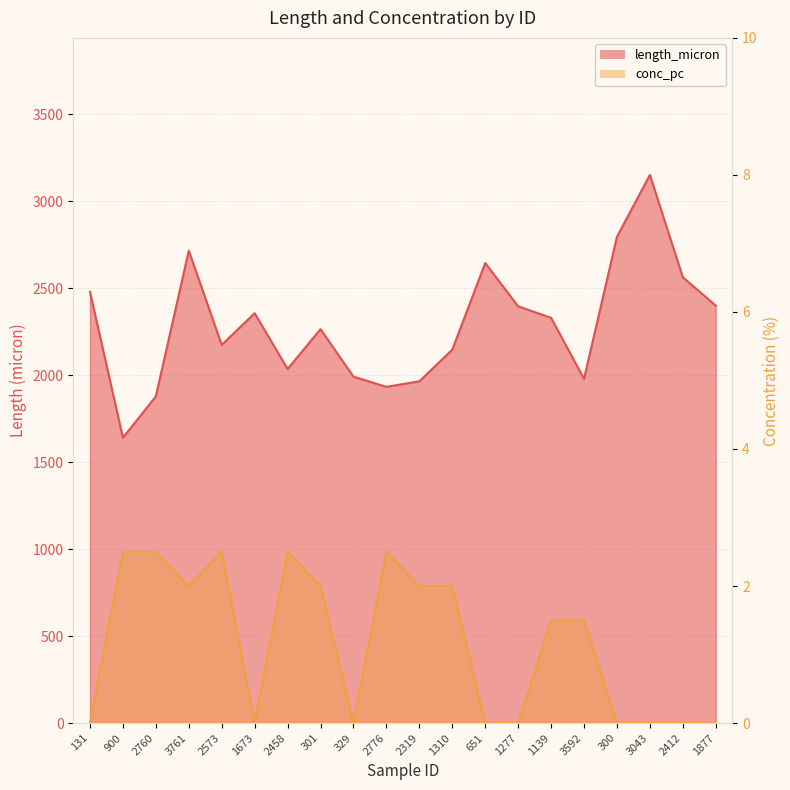

Reading left to right, transcribe all the data shown in this chart.

length_micron: 2478.8	1639.9	1877.7	2715.2	2173.7	2355.9	2035.2	2264.1	1991.1	1932.5	1964.2	2146.3	2644.1	2395.4	2329.3	1978.3	2795.2	3150.5	2562.2	2399.5
conc_pc: 0.0	2.5	2.5	2.0	2.5	0.0	2.5	2.0	0.0	2.5	2.0	2.0	0.0	0.0	1.5	1.5	0.0	0.0	0.0	0.0